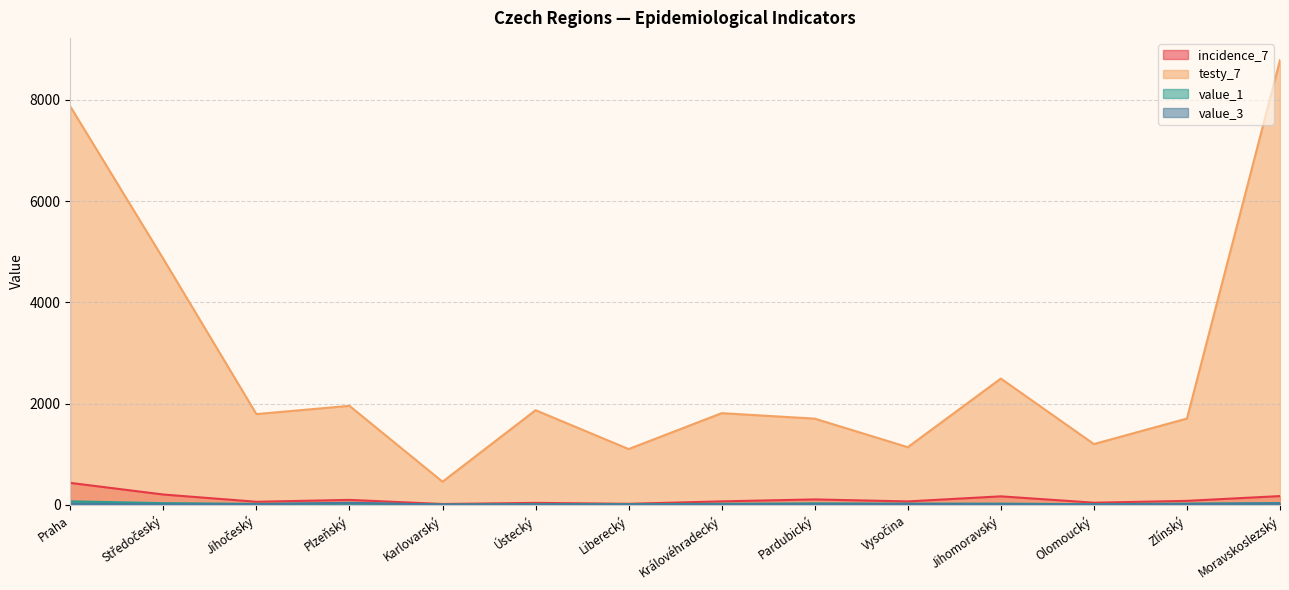

The testy_7 series shows 10730.3 at Praha. True or false?

False